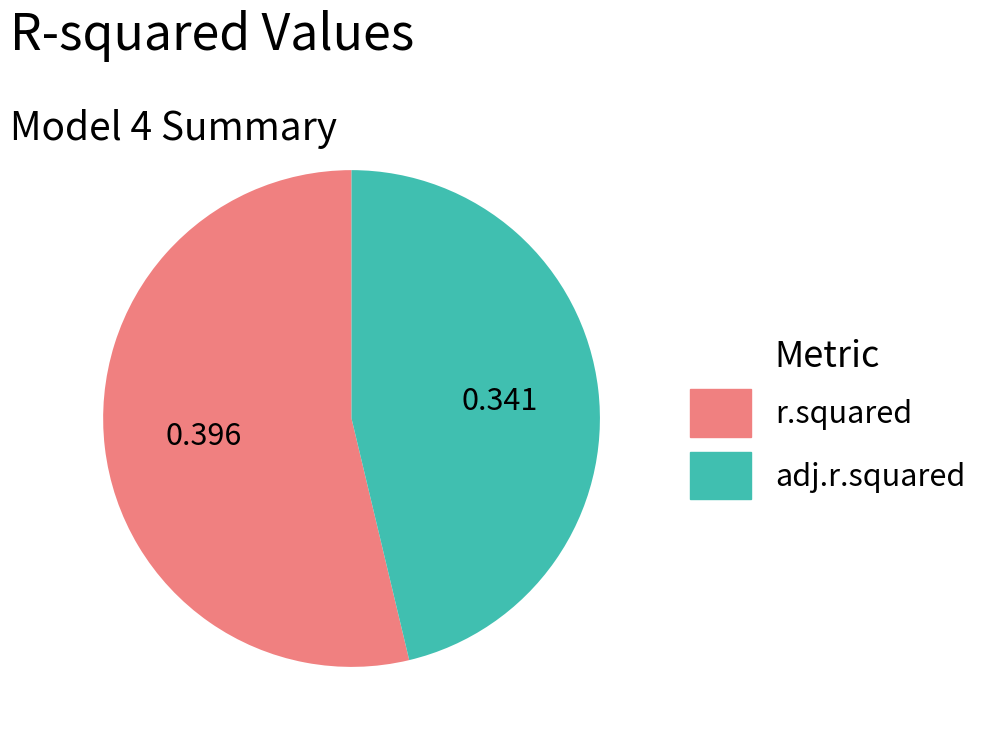

What is the smallest slice in the pie chart?

adj.r.squared